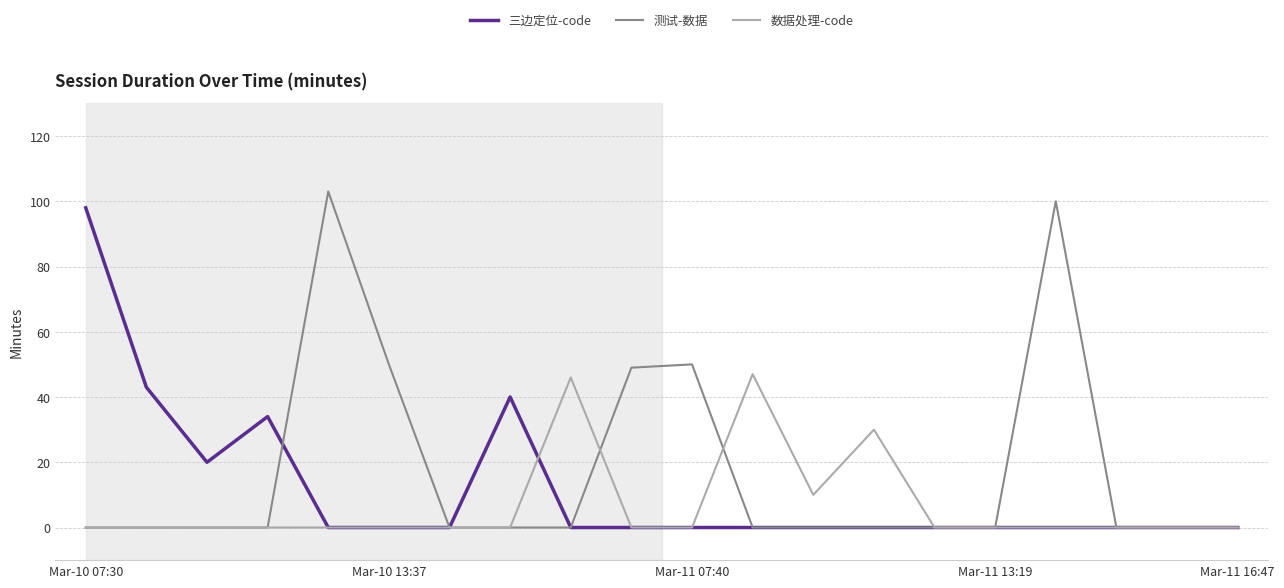

Reading left to right, transcribe all the data shown in this chart.

三边定位-code: 98	43	20	34	0	0	0	40	0	0	0	0	0	0	0	0	0	0	0	0
测试-数据: 0	0	0	0	103	50	0	0	0	49	50	0	0	0	0	0	100	0	0	0
数据处理-code: 0	0	0	0	0	0	0	0	46	0	0	47	10	30	0	0	0	0	0	0